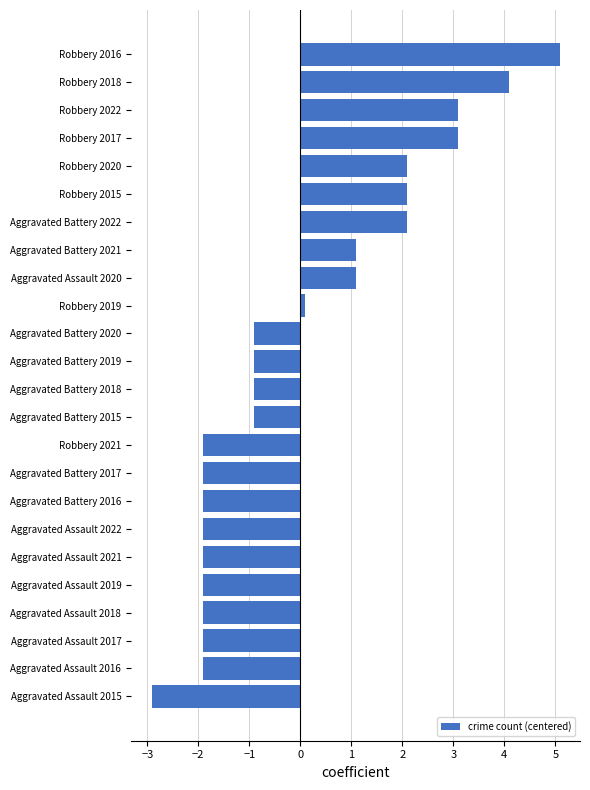

Count the number of values greater than 0.

10